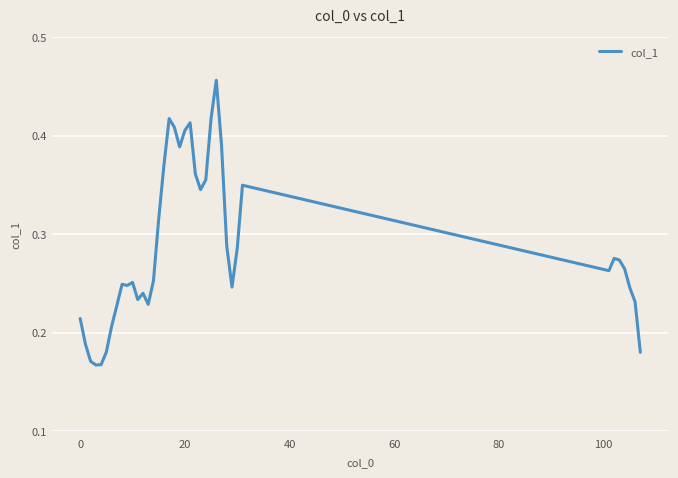

Reading right to left, transcribe all the data shown in this chart.

0.2	0.2	0.2	0.3	0.3	0.3	0.3	0.3	0.3	0.2	0.3	0.4	0.5	0.4	0.4	0.3	0.4	0.4	0.4	0.4	0.4	0.4	0.4	0.3	0.3	0.2	0.2	0.2	0.3	0.2	0.2	0.2	0.2	0.2	0.2	0.2	0.2	0.2	0.2